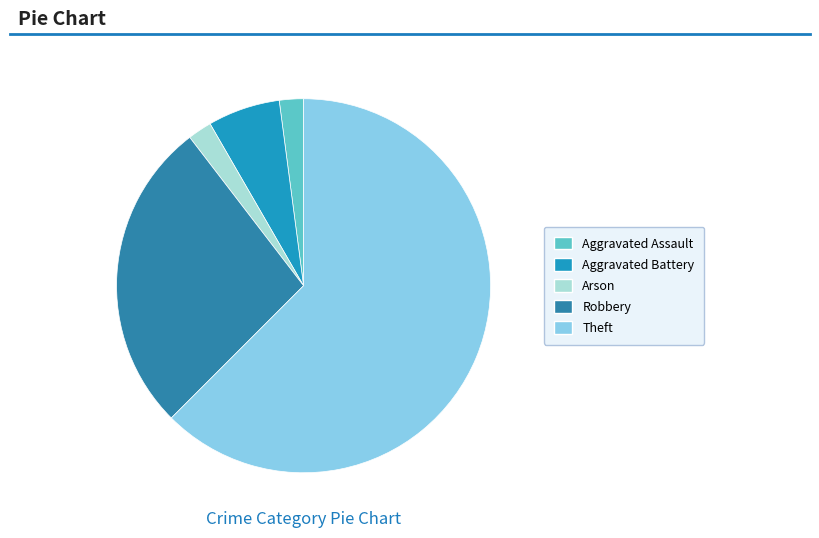

What percentage is the Theft slice, to the nearest percent?

62%